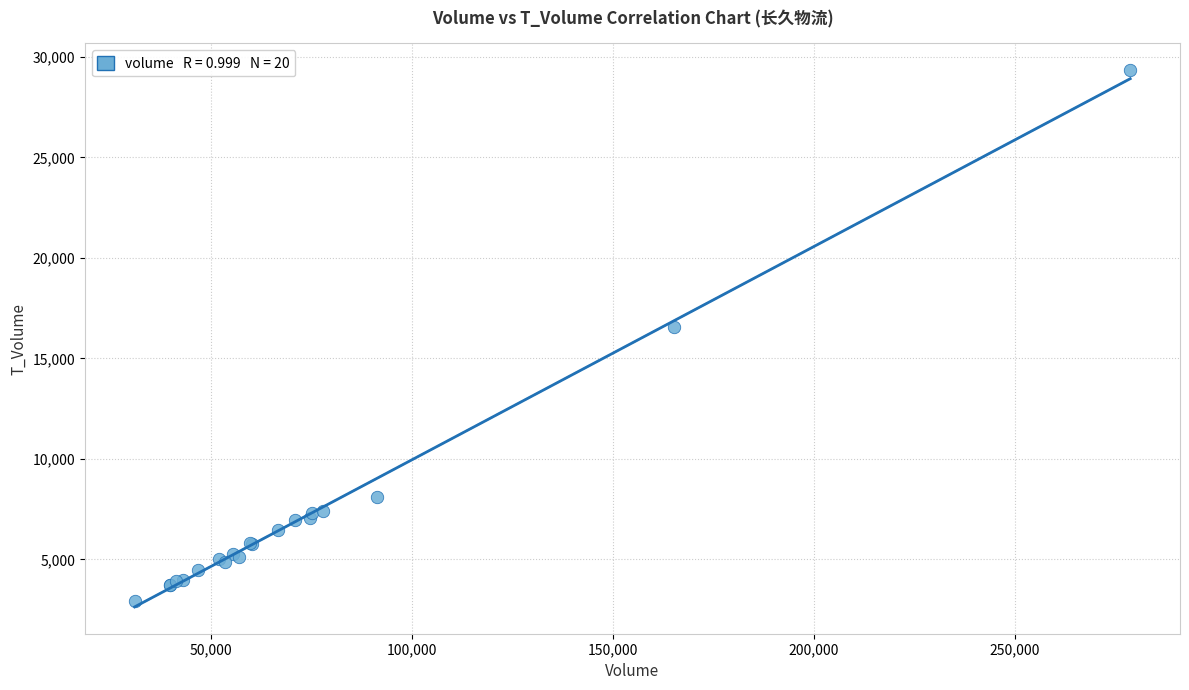

What Y value in the scatter plot is closest to 16124?

16553